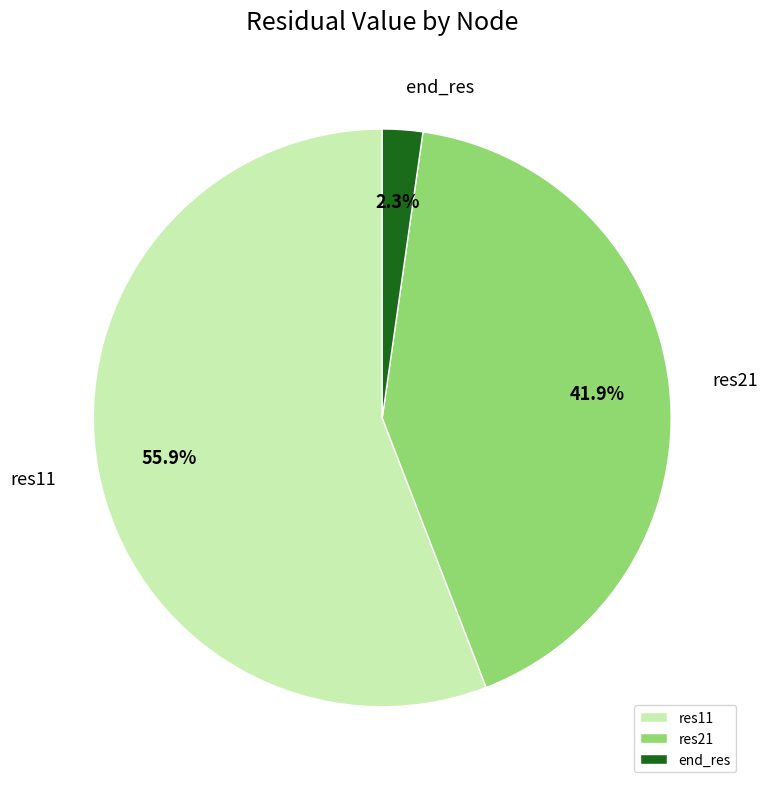

How many segments does this pie chart have?

3